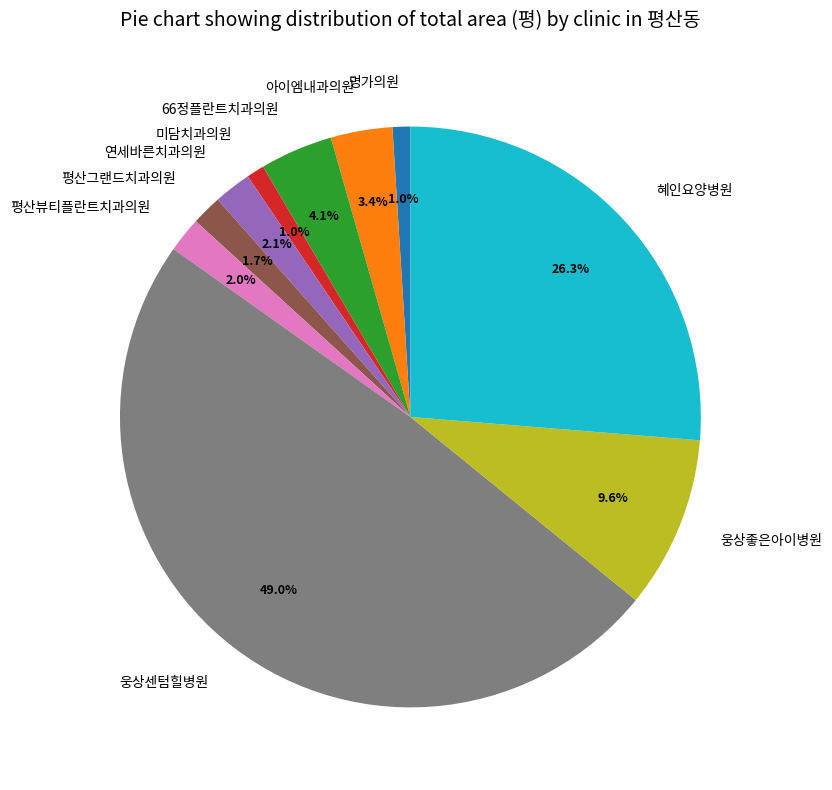

Between 혜인요양병원 and 웅상센텀힐병원, which is larger?

웅상센텀힐병원